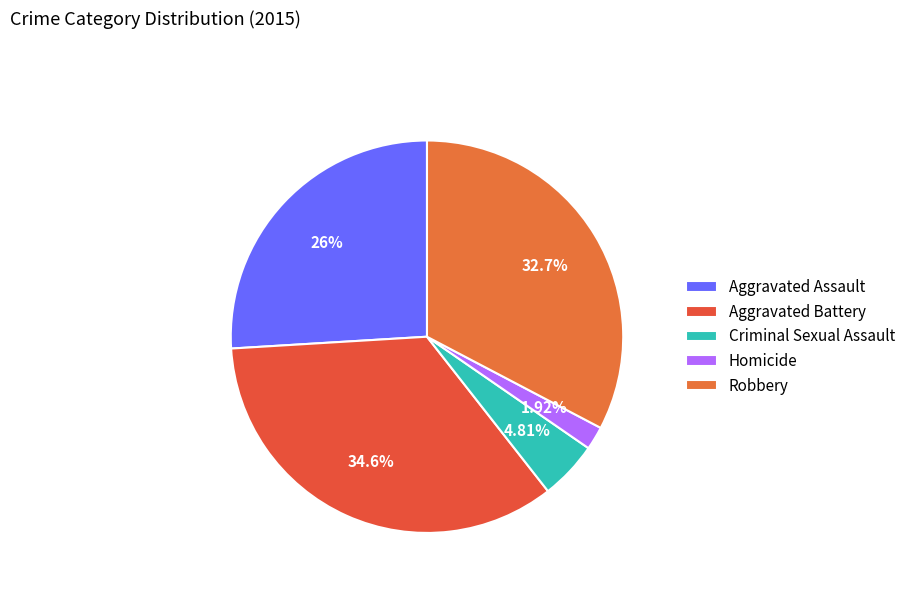

Rank the categories by value from highest to lowest.

Aggravated Battery, Robbery, Aggravated Assault, Criminal Sexual Assault, Homicide